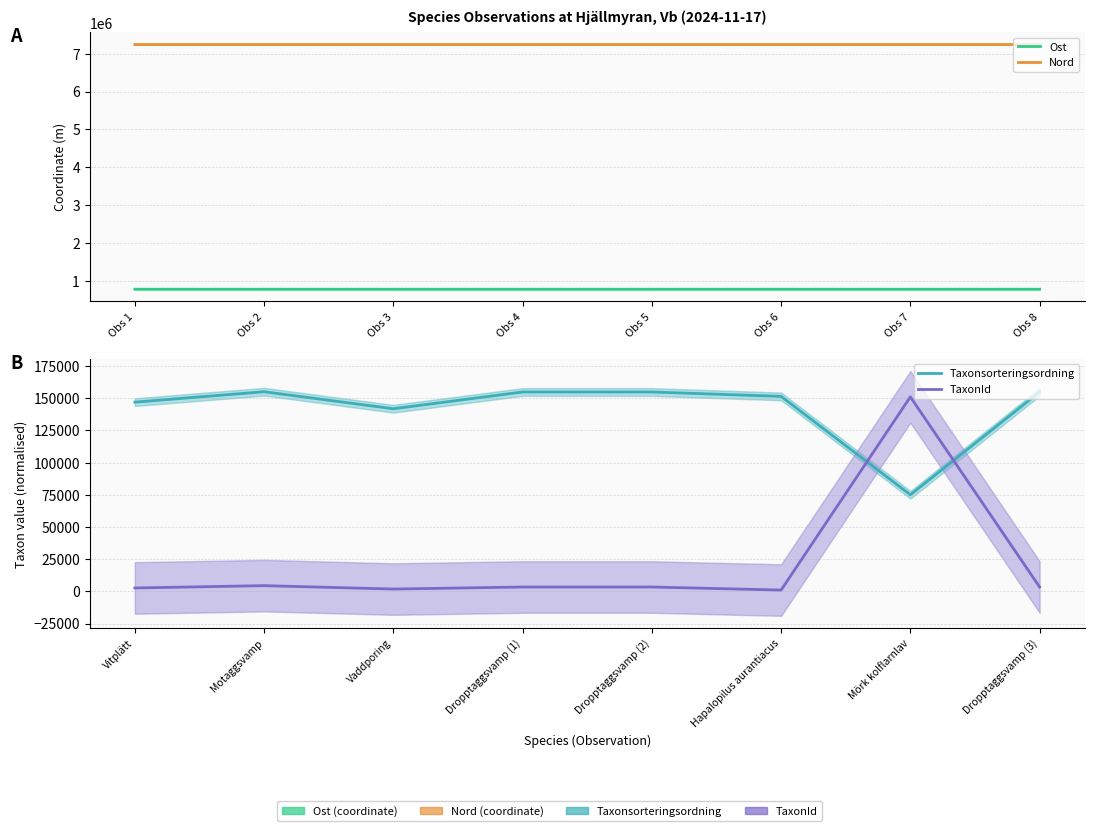

How many data points in TaxonId are above 3371?

5